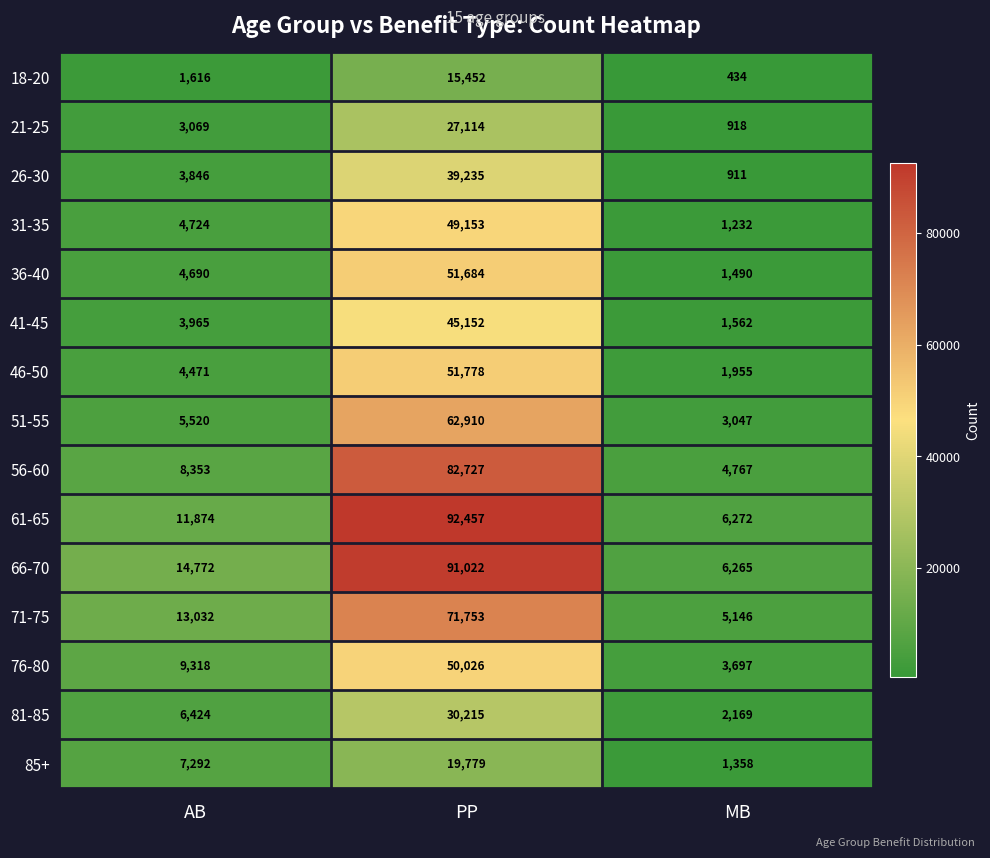

Read the 18-20 value at PP, to the nearest 100.

15500